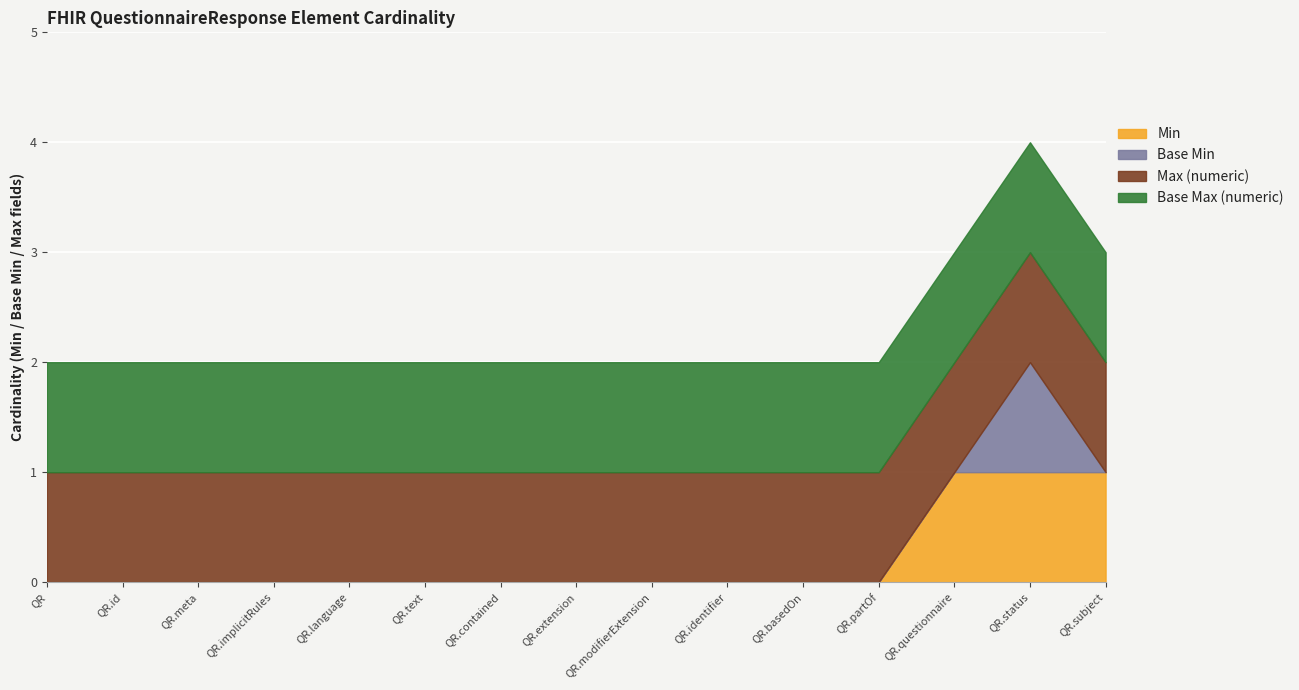

What is the value of the Max (numeric) point at the 5th from the left?

1